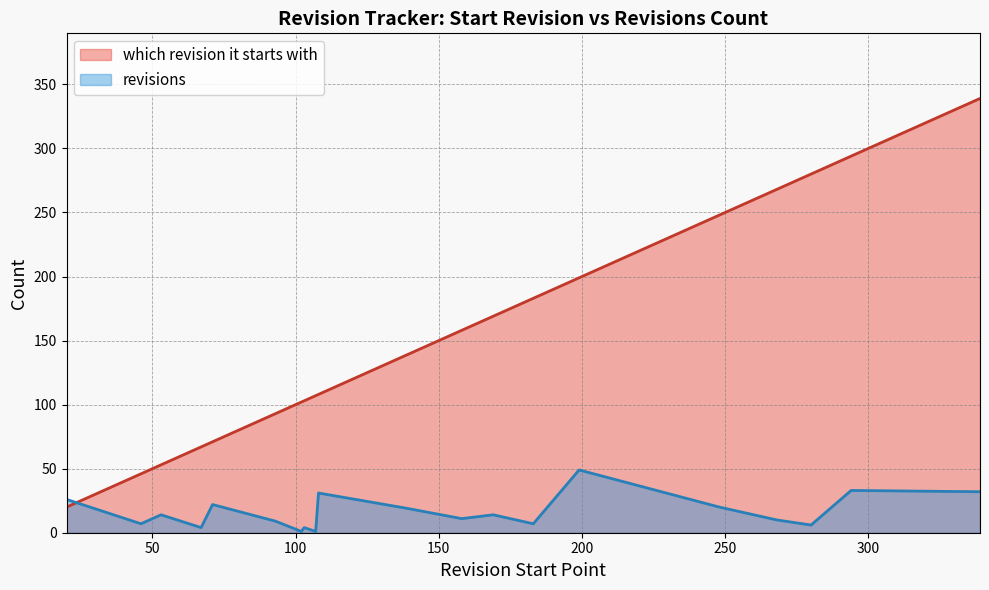

Which category has the lowest value in the which revision it starts with series?

20